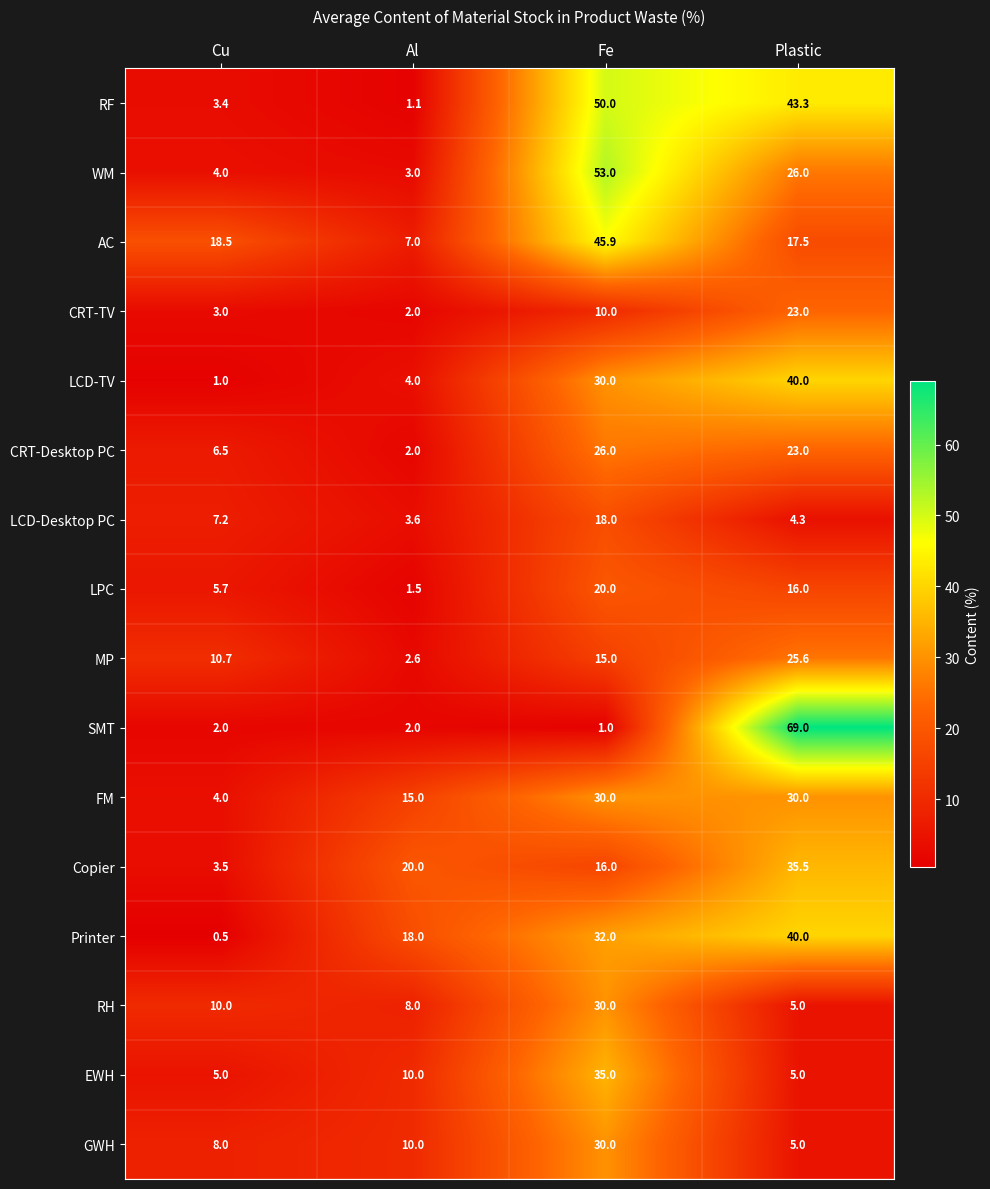

At how many categories does at least one series exceed 15?

4